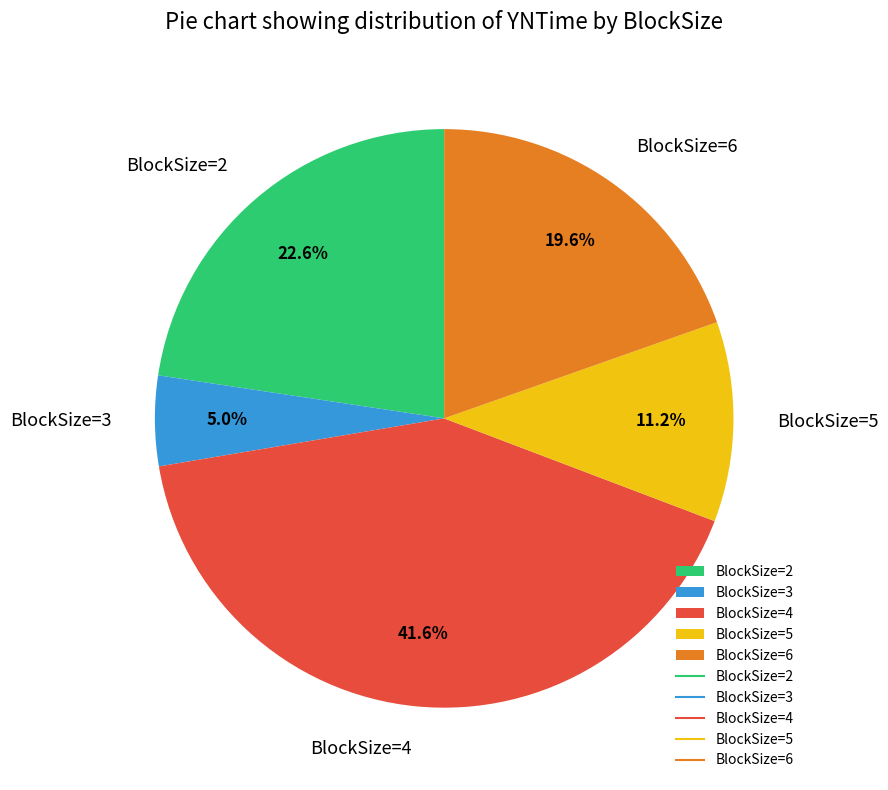

Rank the categories by value from lowest to highest.

BlockSize=3, BlockSize=5, BlockSize=6, BlockSize=2, BlockSize=4